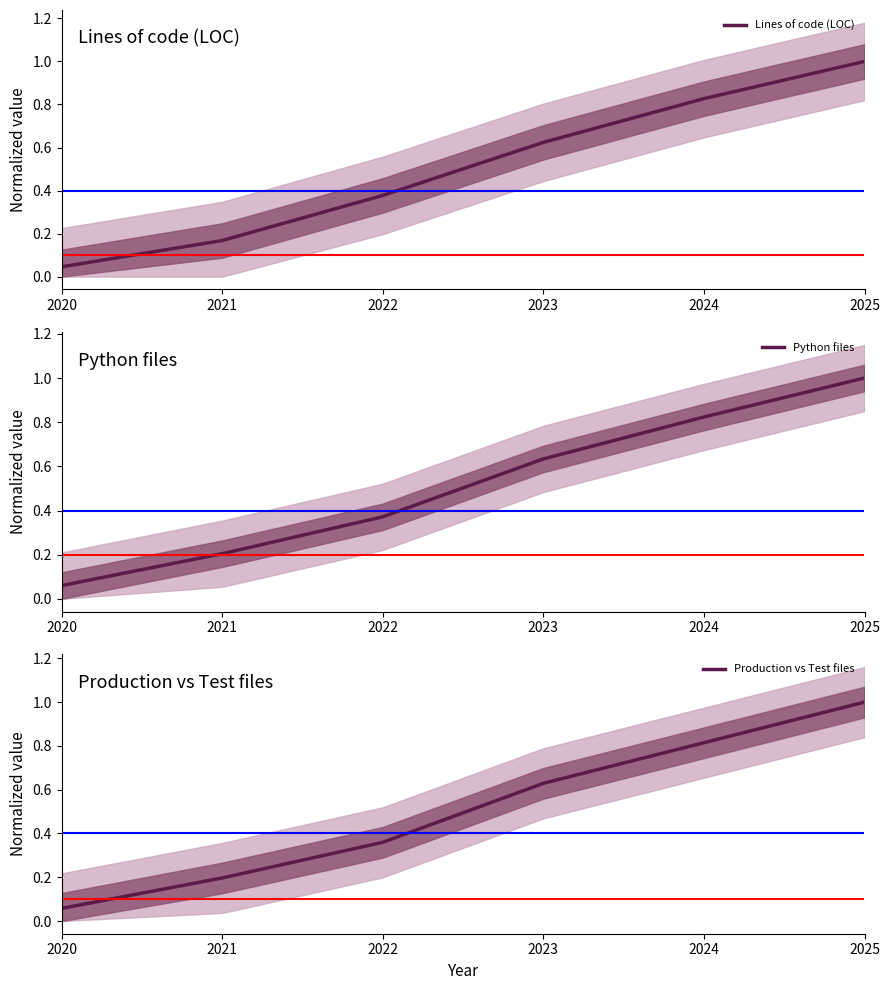

Is it true that Production vs Test files equals 0.3 at 2021?

False